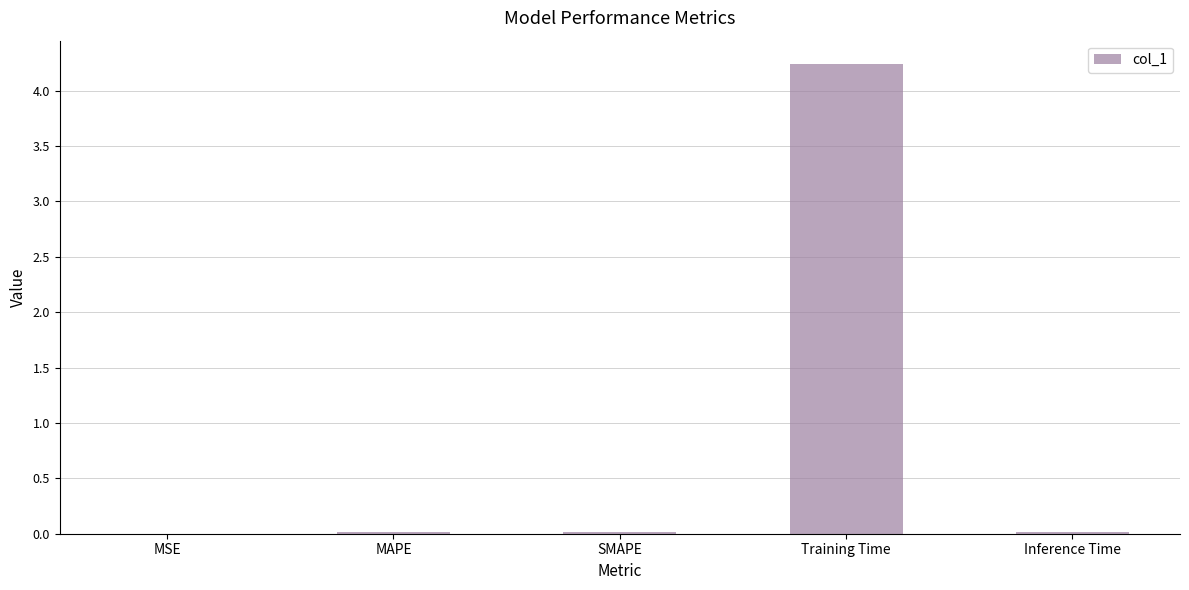

Which category has the highest value across all series?

Training Time